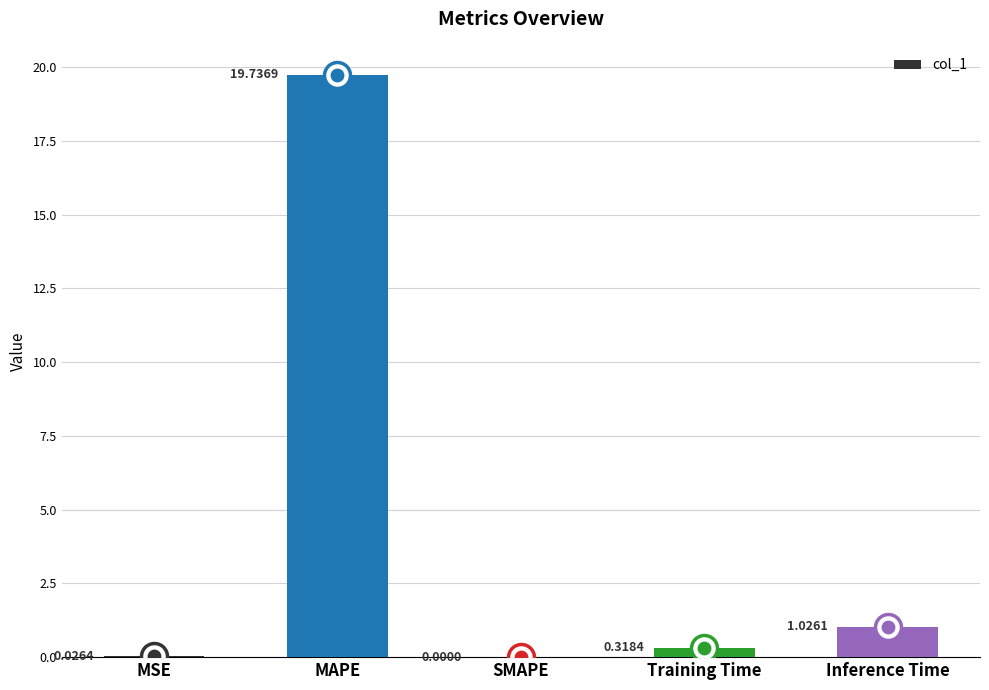

Which has a higher value, MAPE or SMAPE?

MAPE